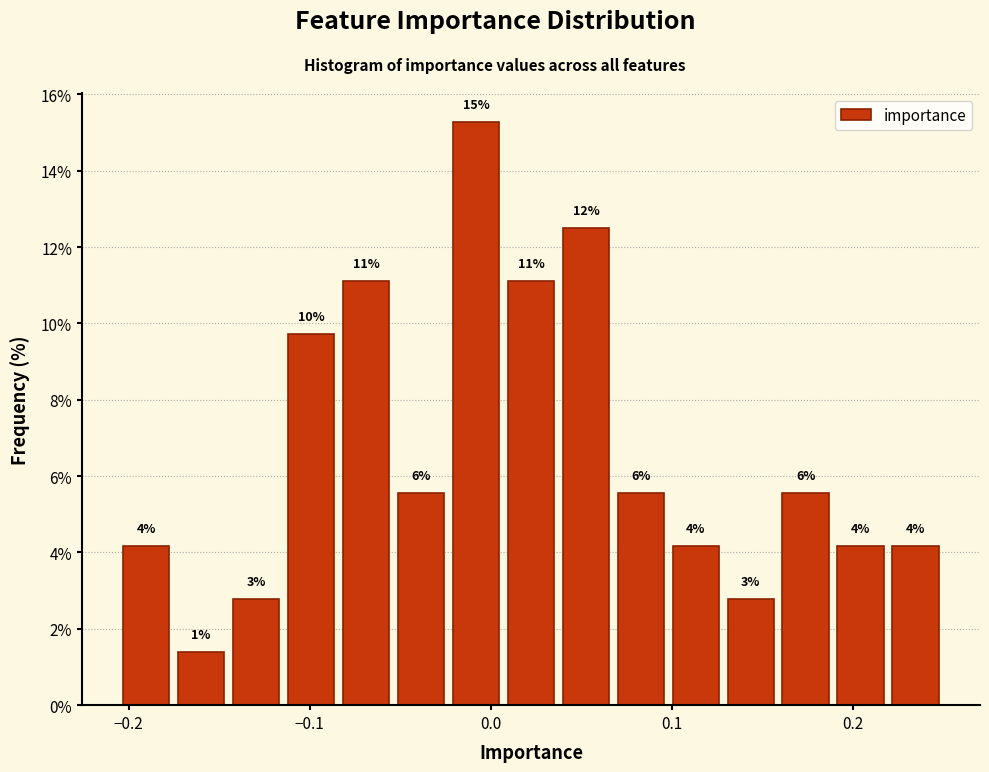

Around what value on the x-axis is the tallest bar? Give the approximate position of its centre, as read against the axis.

-0.01